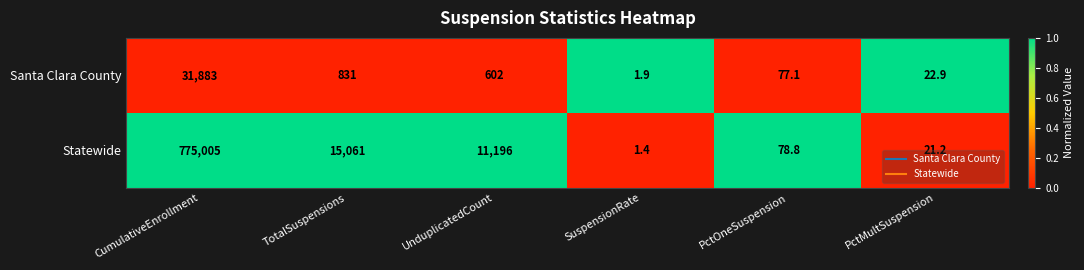

Is it true that Statewide equals 6426.1 at UnduplicatedCount?

False